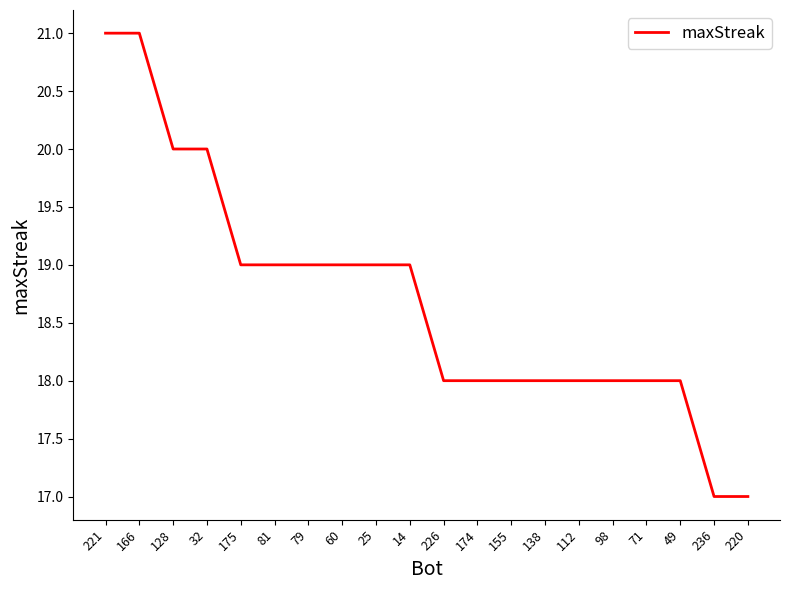

What is the change in value from 128 to 112?

-2